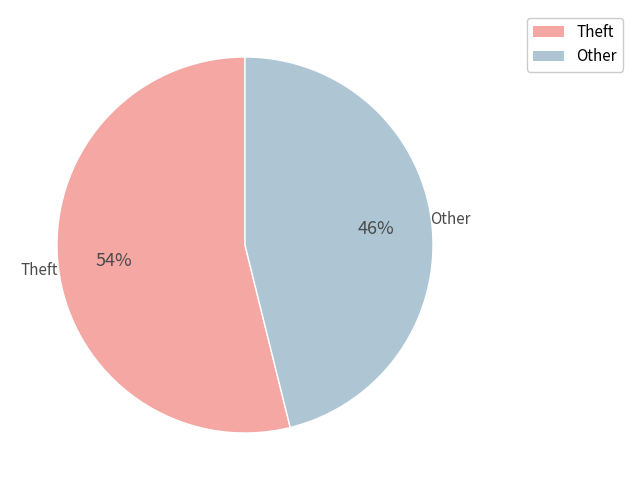

Is there any slice that represents more than half of the pie?

Yes